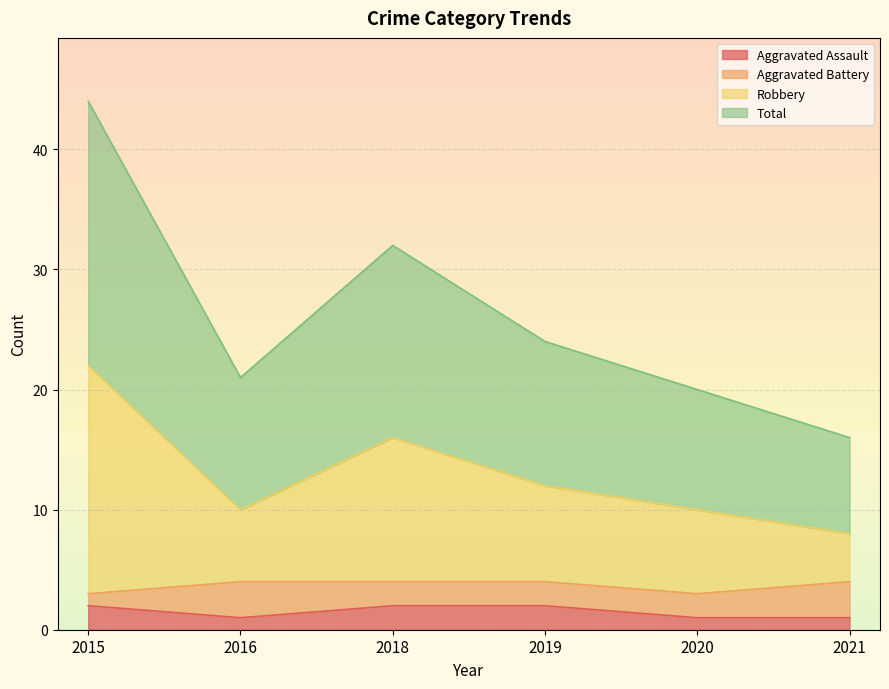

Does the chart display data point markers on the line(s)?

No